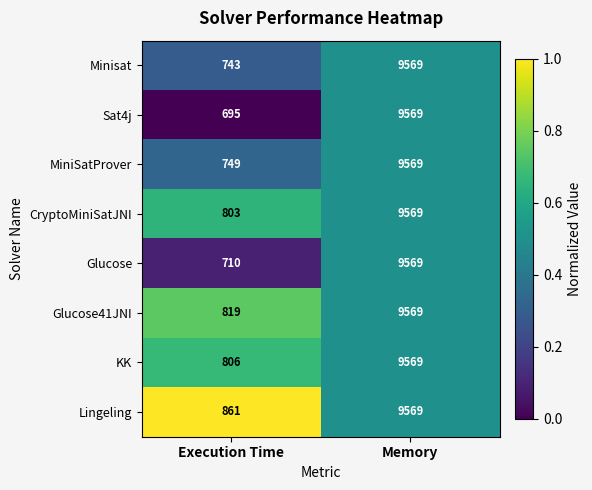

Is it true that Sat4j equals 13698 at Memory?

False